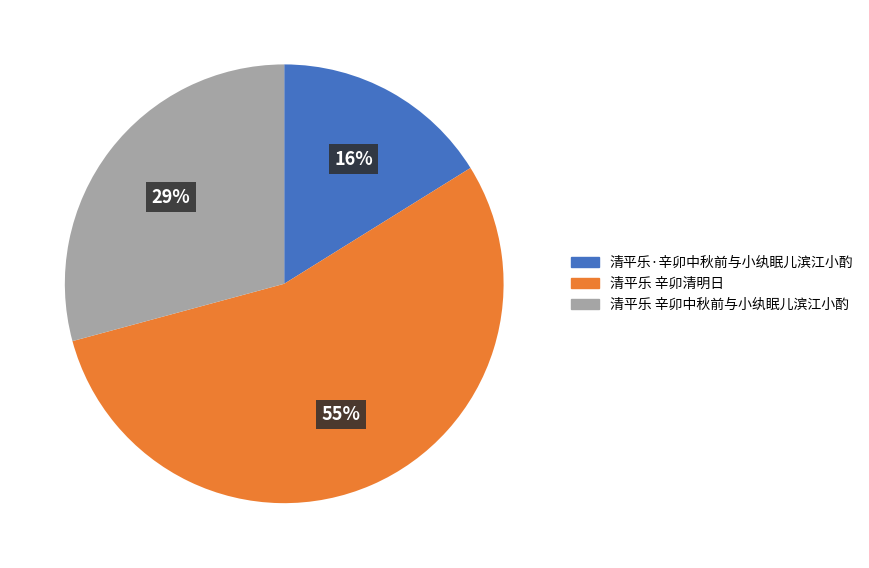

Do 清平乐 辛卯中秋前与小纨眠儿滨江小酌 and 清平乐 辛卯清明日 together represent more than half of the pie?

Yes